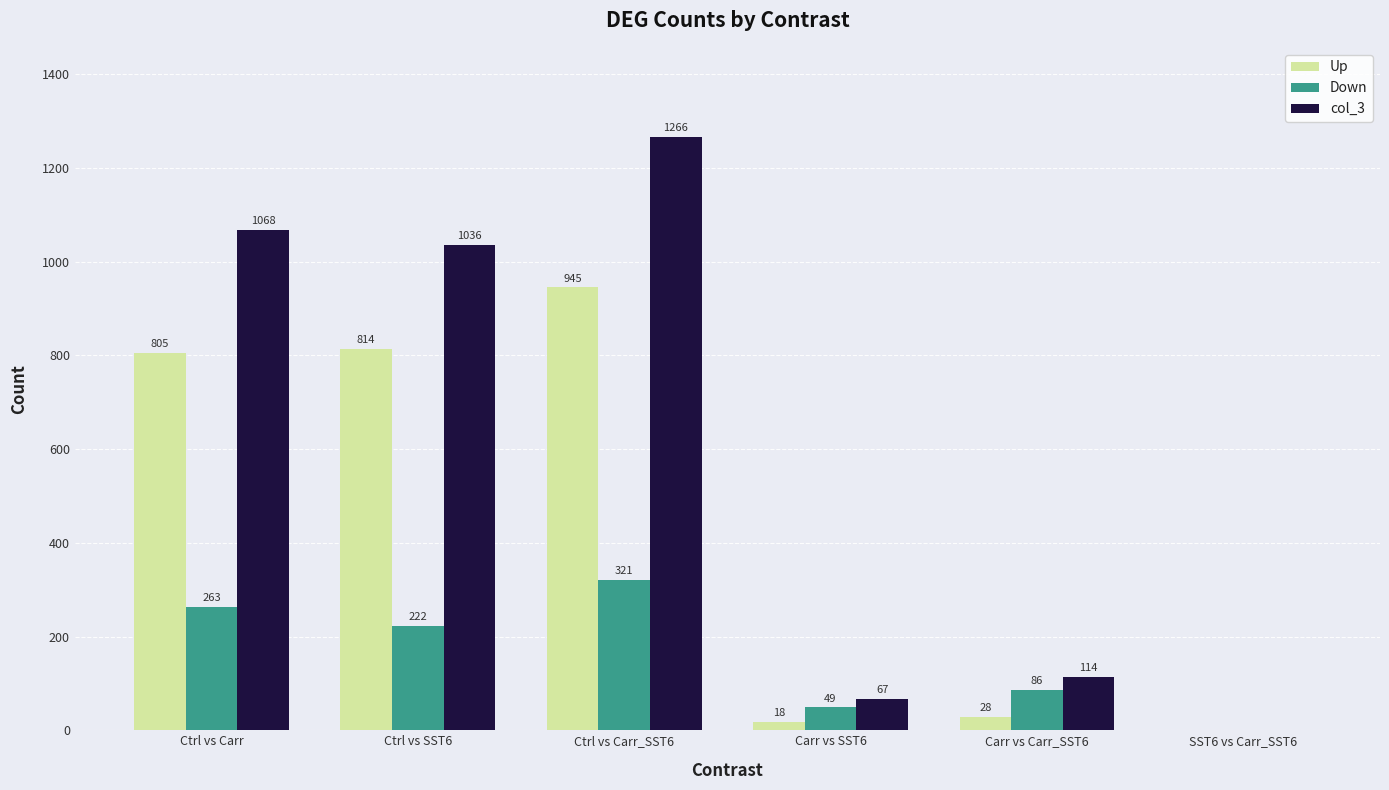

Between Carr vs SST6 and Carr vs Carr_SST6, which series saw the biggest shift?

col_3